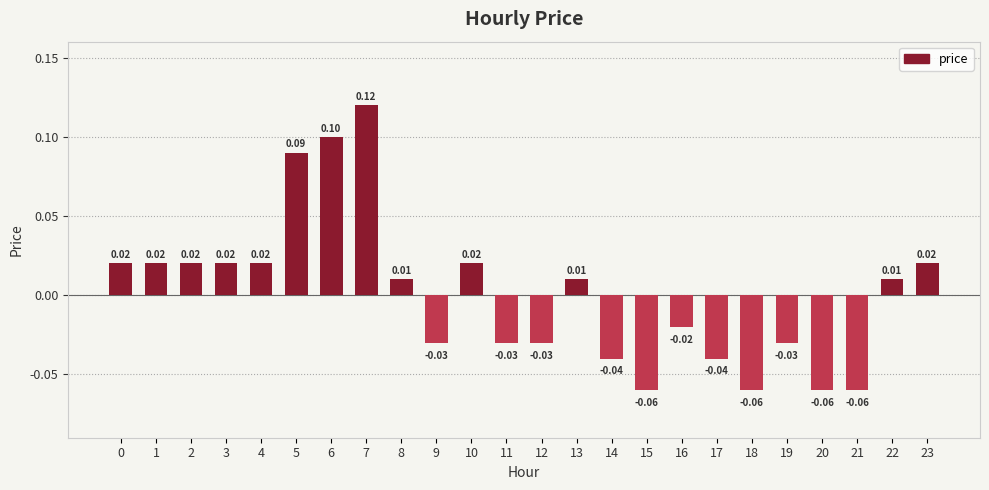

How many categories are shown in the chart?

24